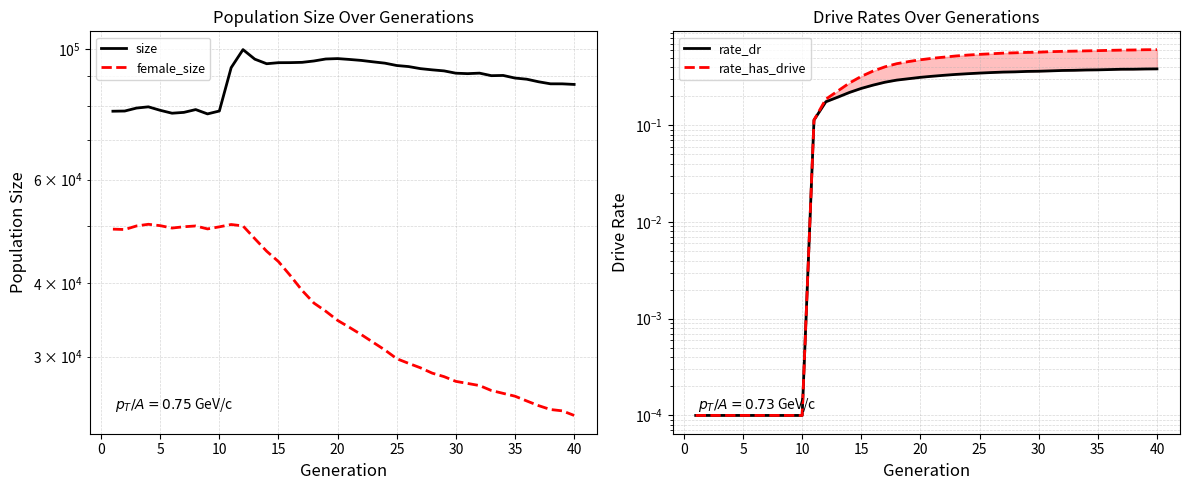

Which series has the largest total across all categories?

size